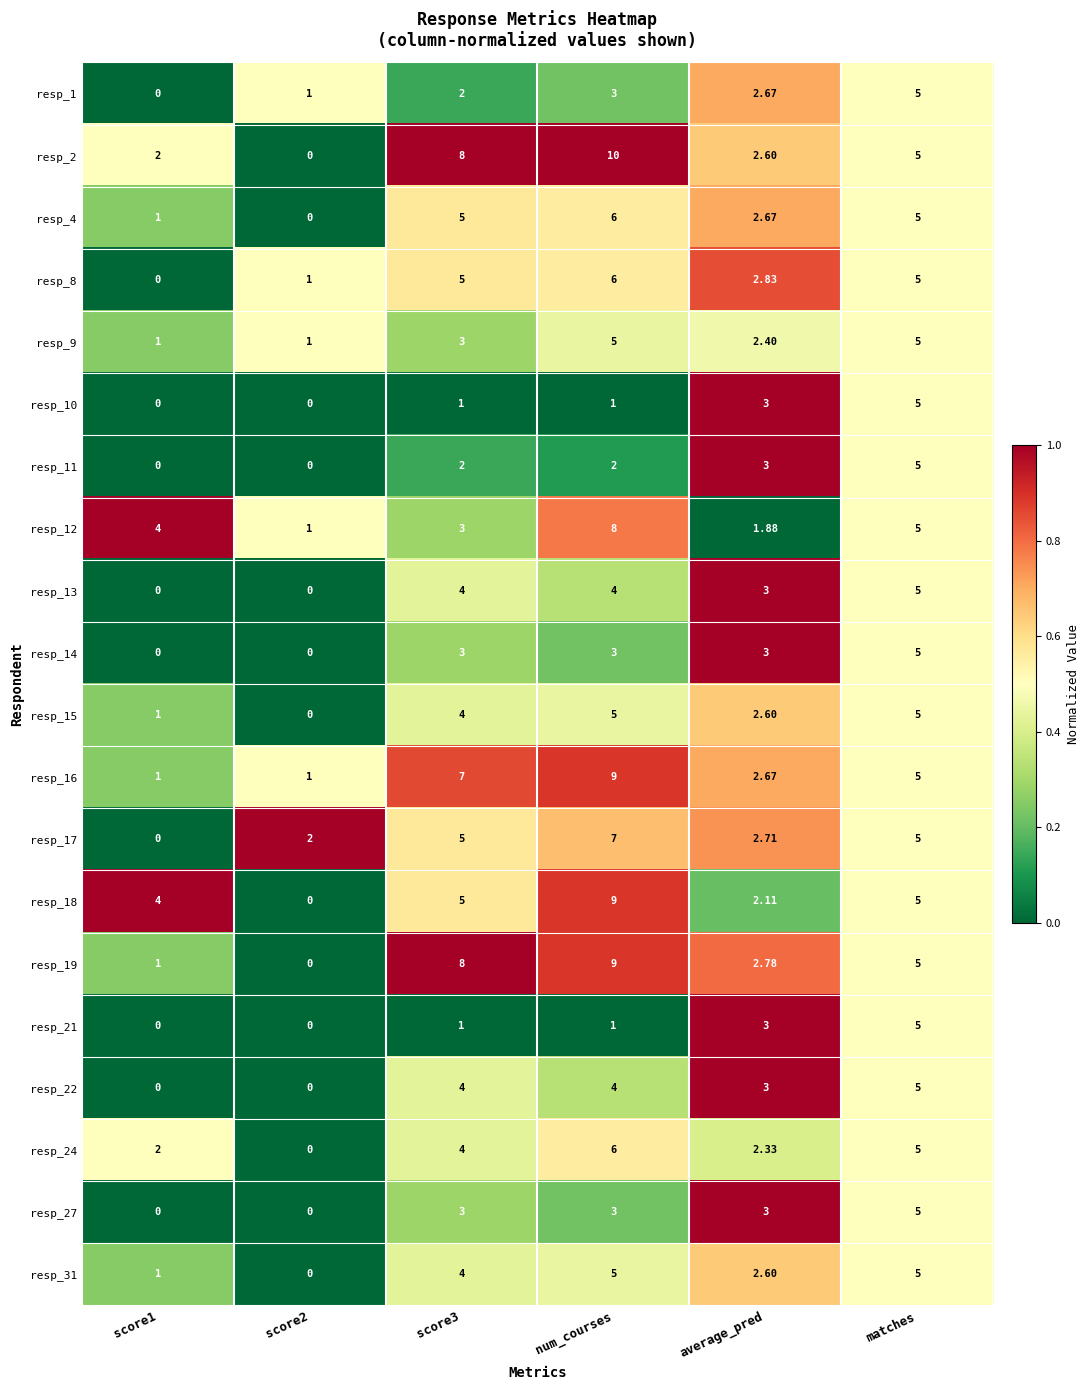

Where is resp_15 nearest to the value 2?

average_pred